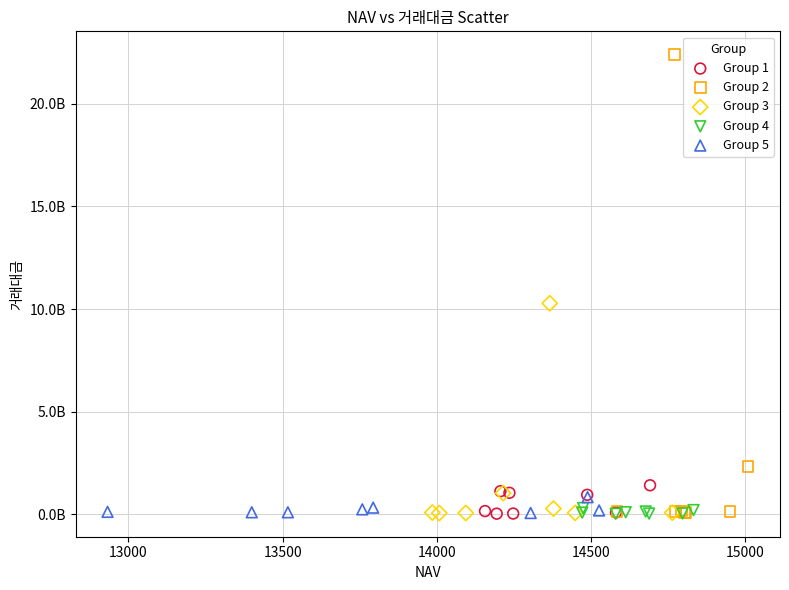

What are all the series names shown in the legend?

Group 1, Group 2, Group 3, Group 4, Group 5